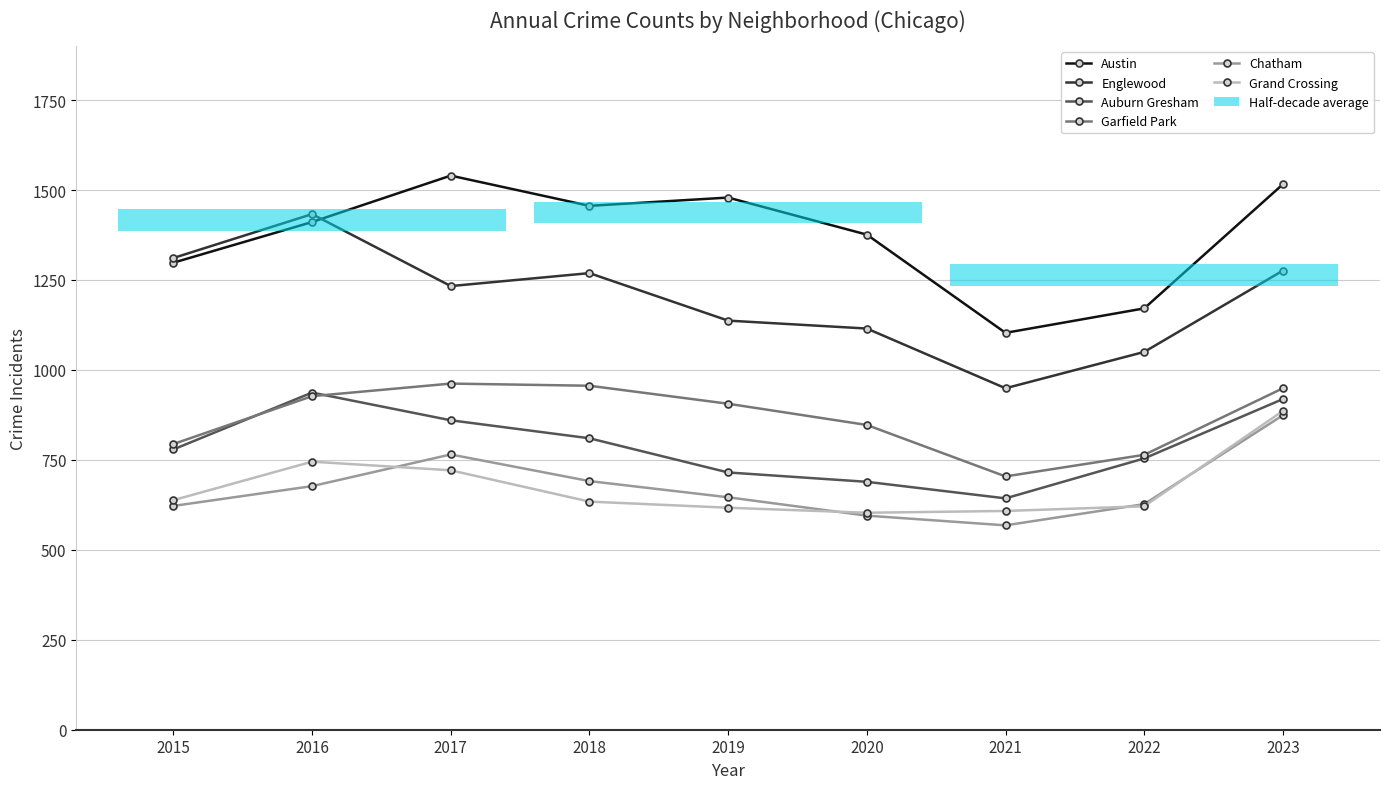

What is the average value of the Chatham series?

674